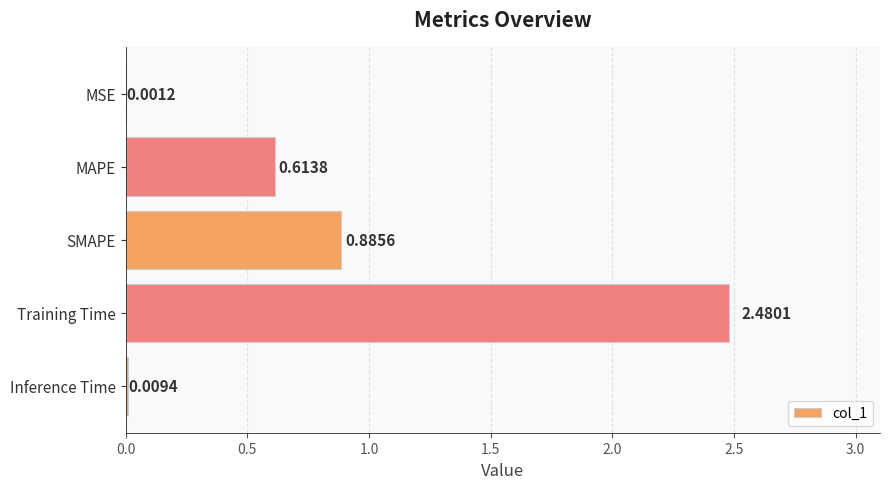

What is the change in value from MAPE to SMAPE?

+0.3